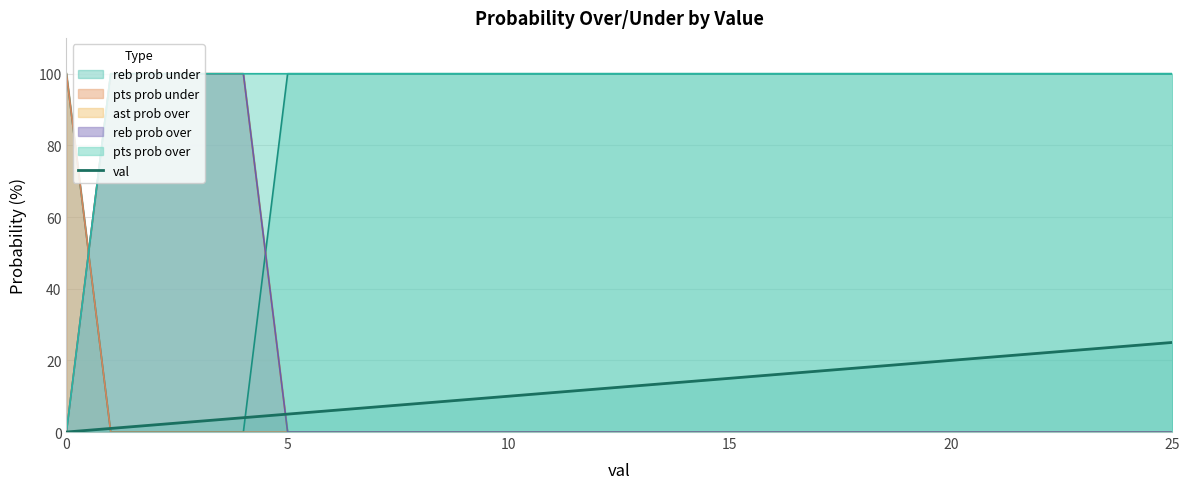

How many categories are shown in the chart?

26